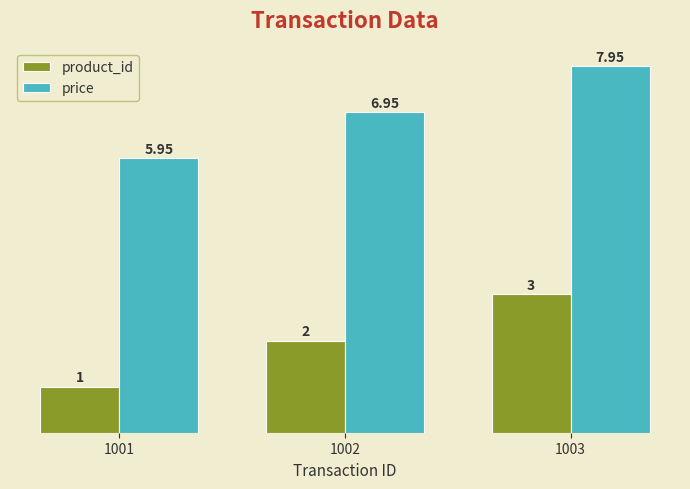

What is the difference between the second highest and minimum values in the product_id series?

1.0